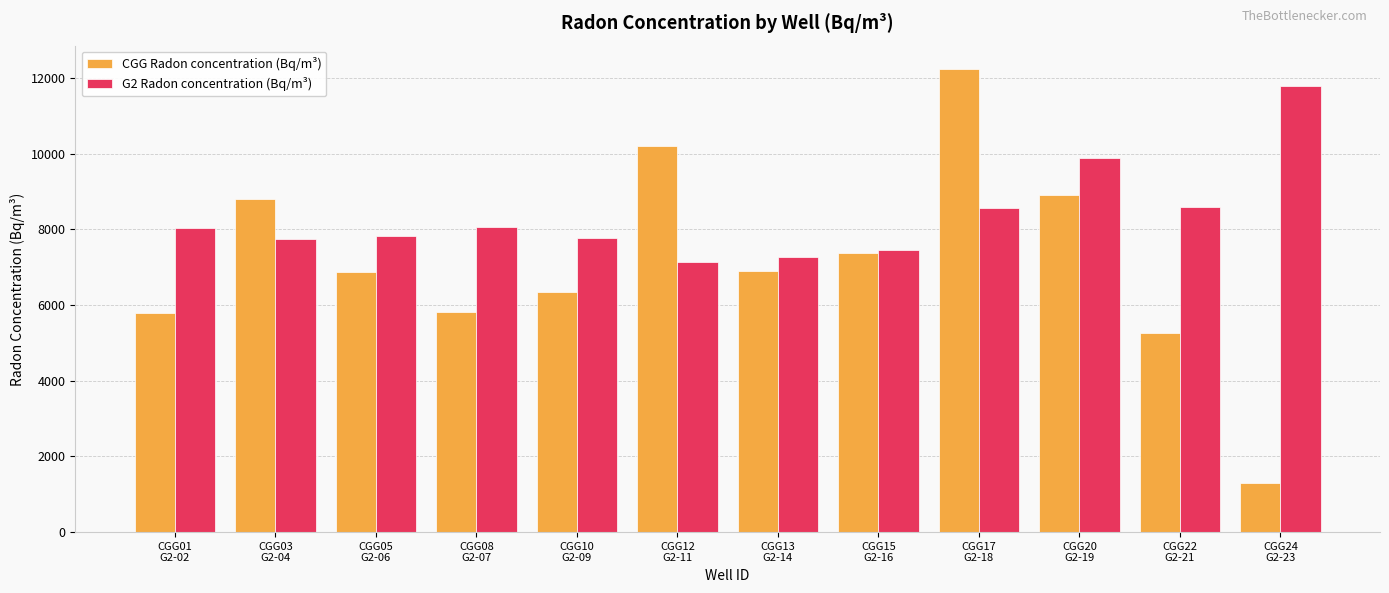

What is the spread (max minus min) of values at CGG24
G2-23?

10490.7